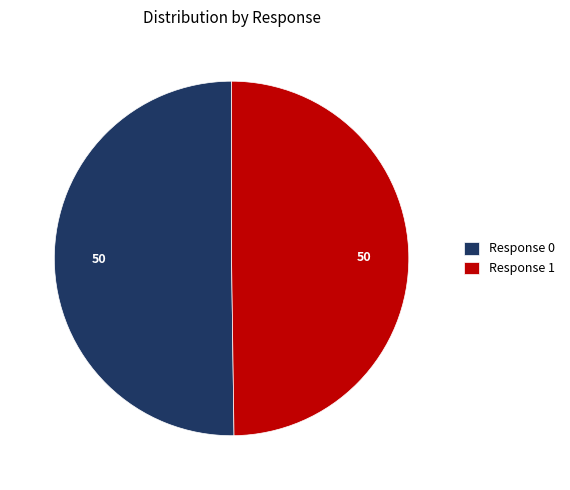

How many segments does this pie chart have?

2